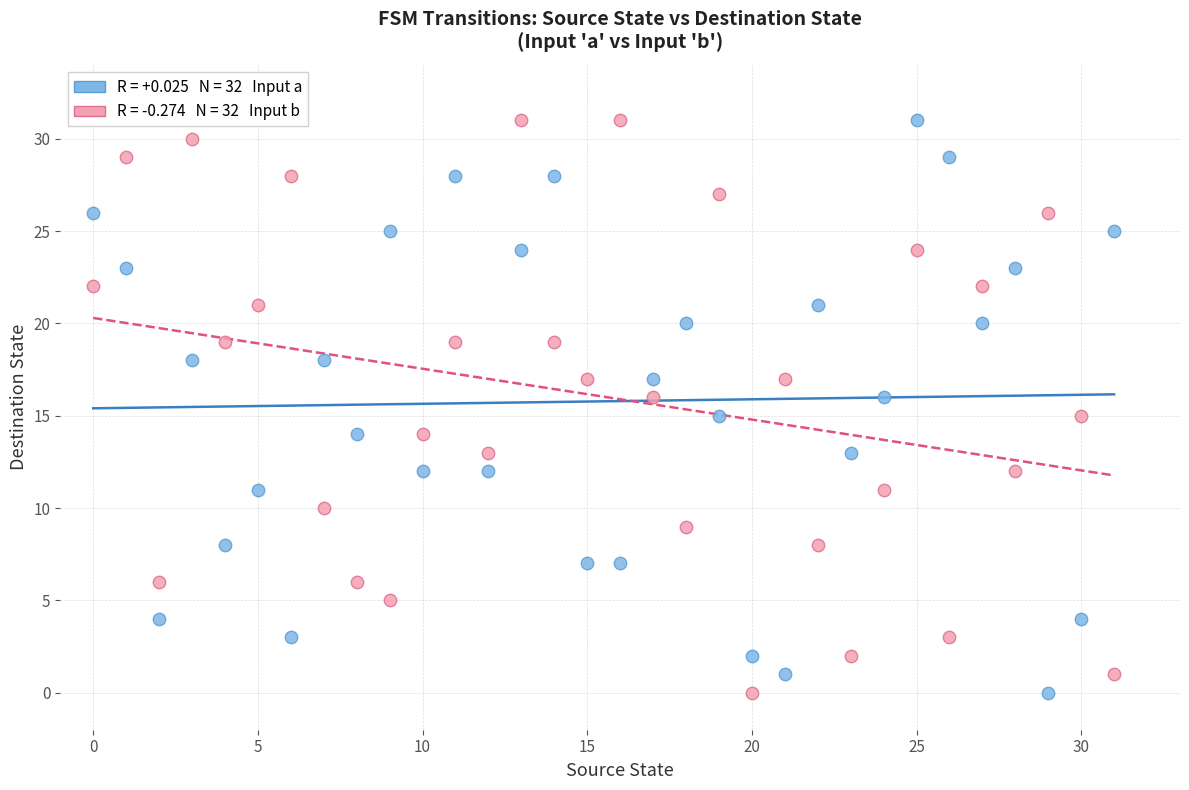

Across all data points, what is the range of Y values (max minus min)?

31